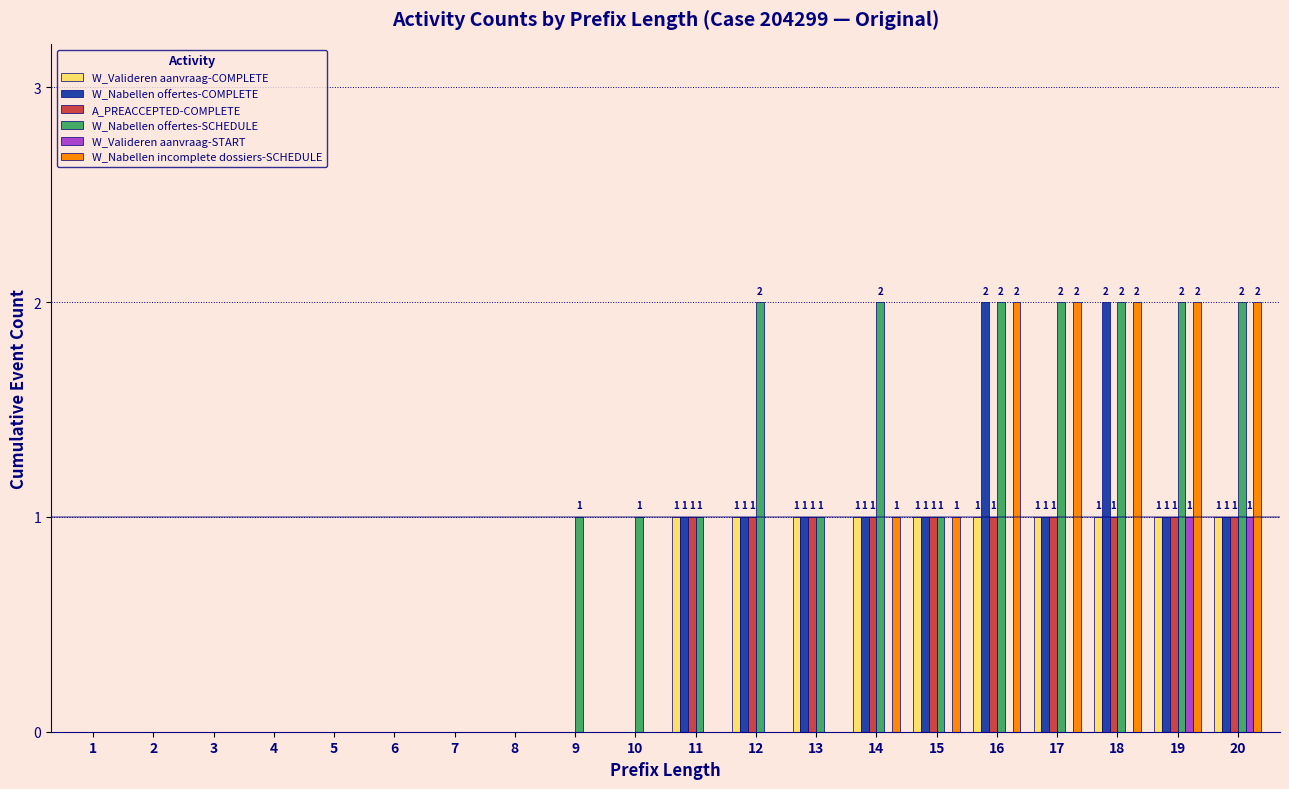

Are the bars grouped side by side (vs. stacked)?

Yes